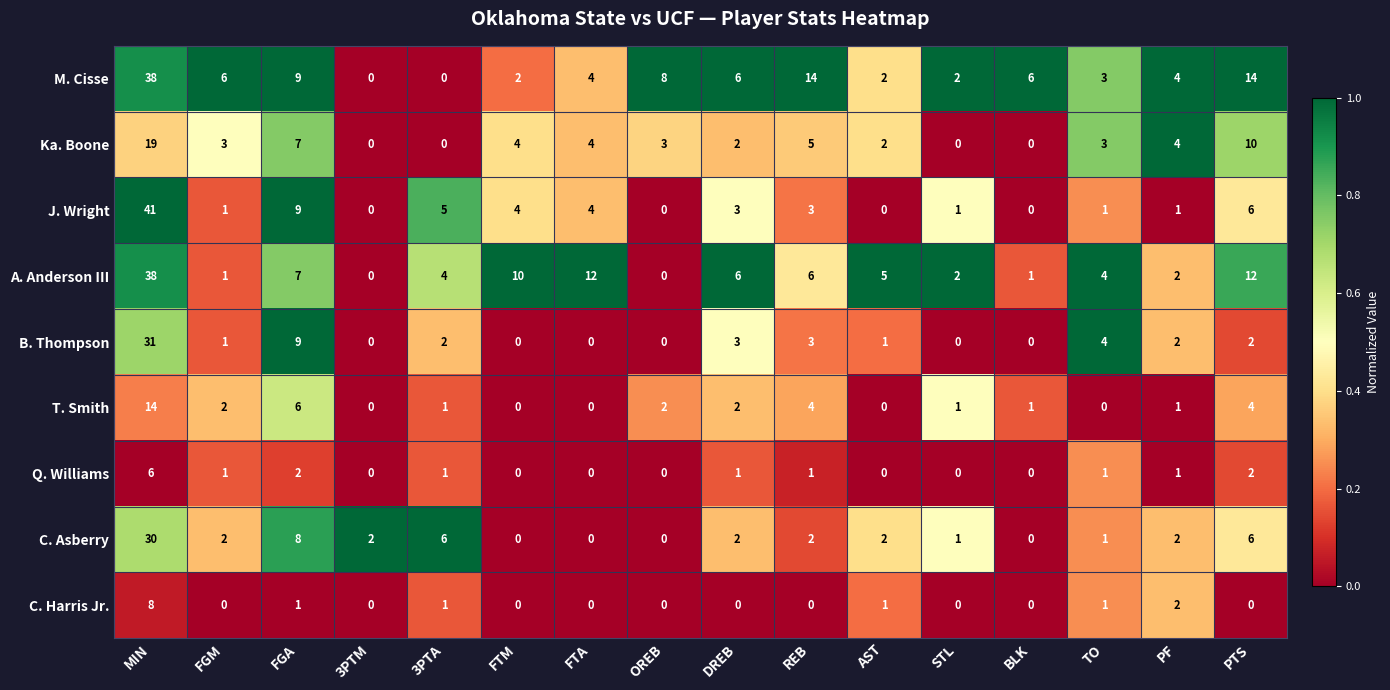

At which category is the sum across all series the highest?

MIN